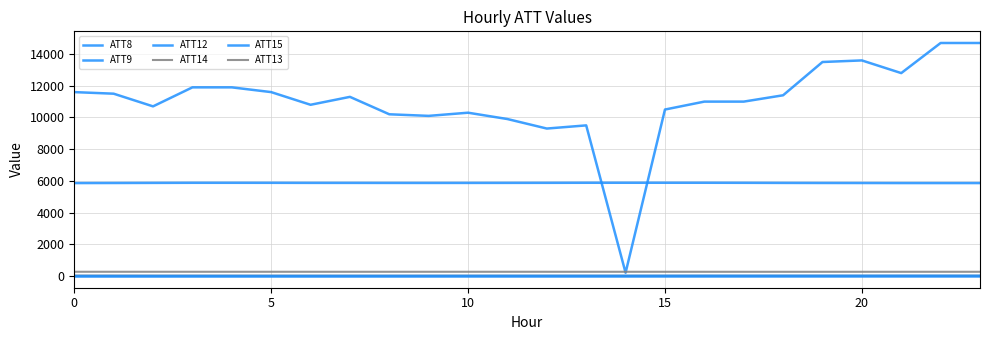

Which series has the largest total across all categories?

ATT8